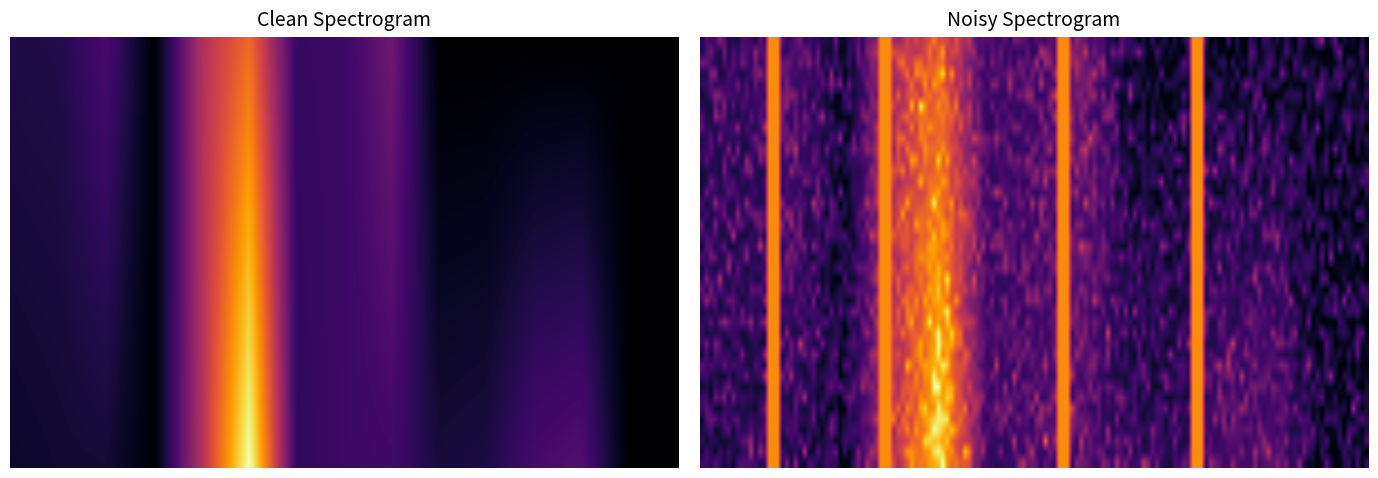

True or false: Row 1 has a value of 232.4 at 6.

True